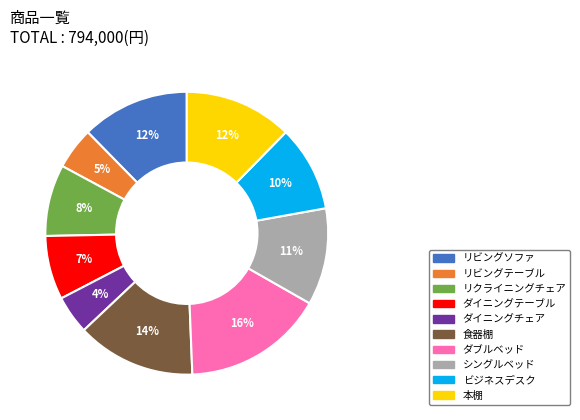

What is the largest slice in the pie chart?

ダブルベッド